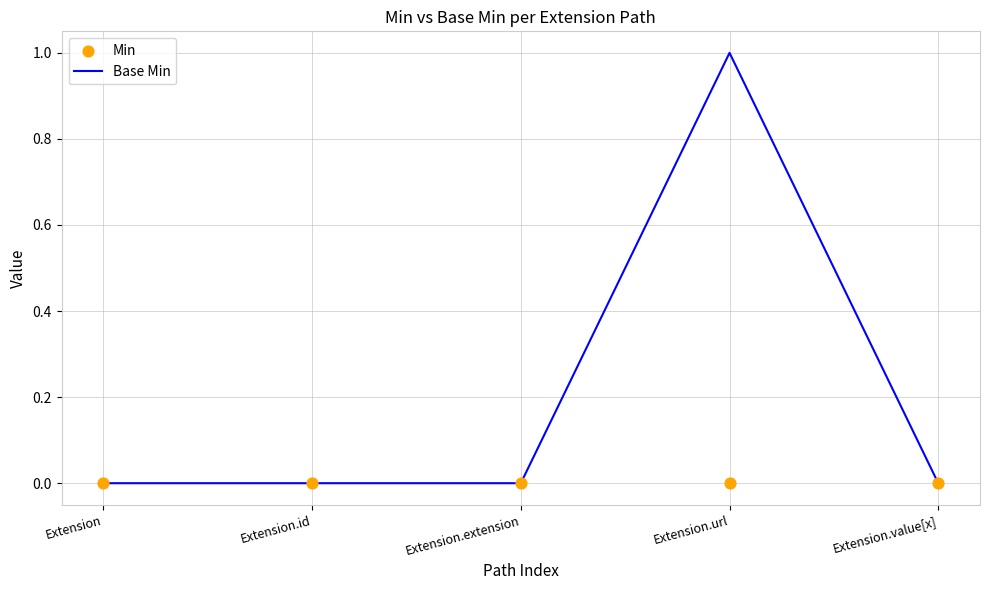

What are all the series names shown in the legend?

Base Min, Min